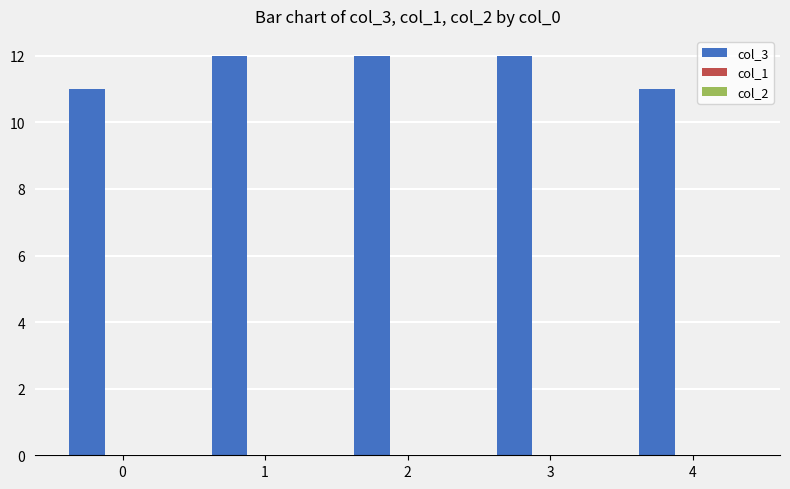

Does the chart contain any negative values?

No